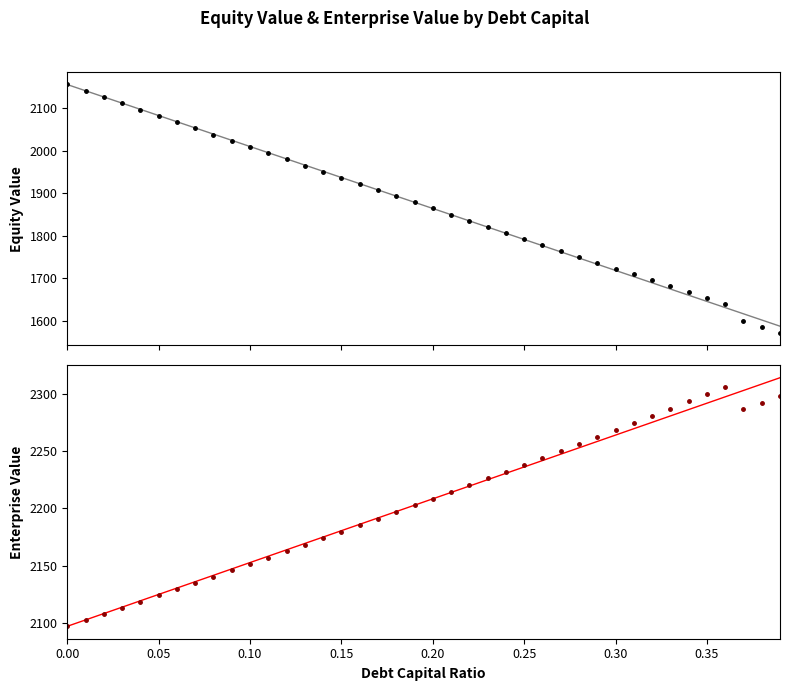

Which series ends up on top after the final intersection of equity_value and enterprise_value?

enterprise_value